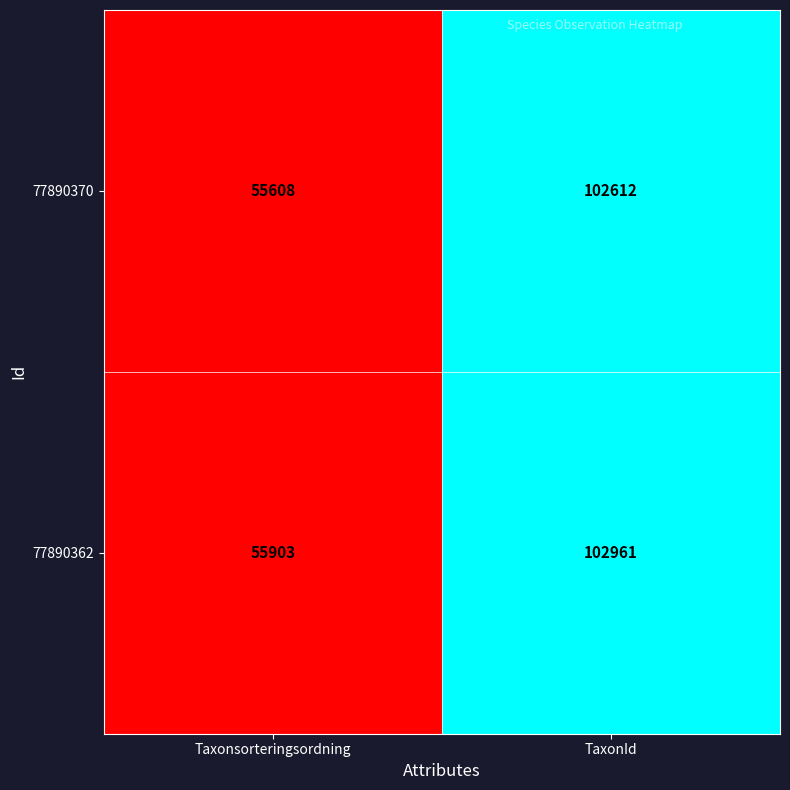

At which category is the sum across all series the highest?

TaxonId